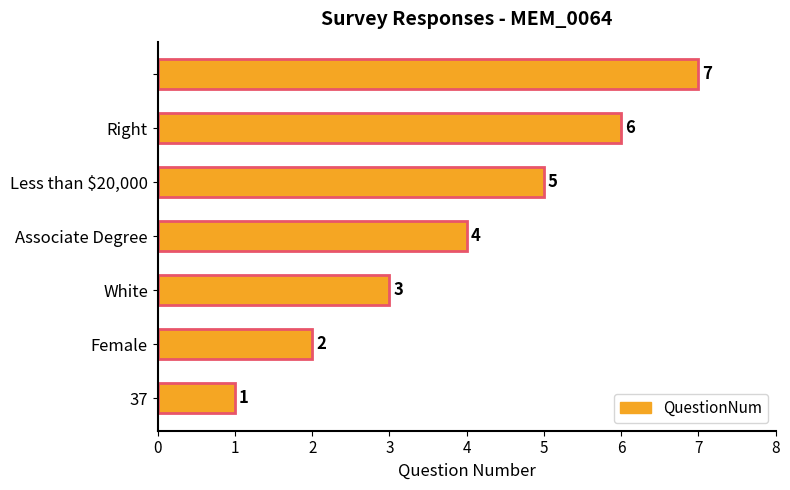

What is the greatest value displayed?

7